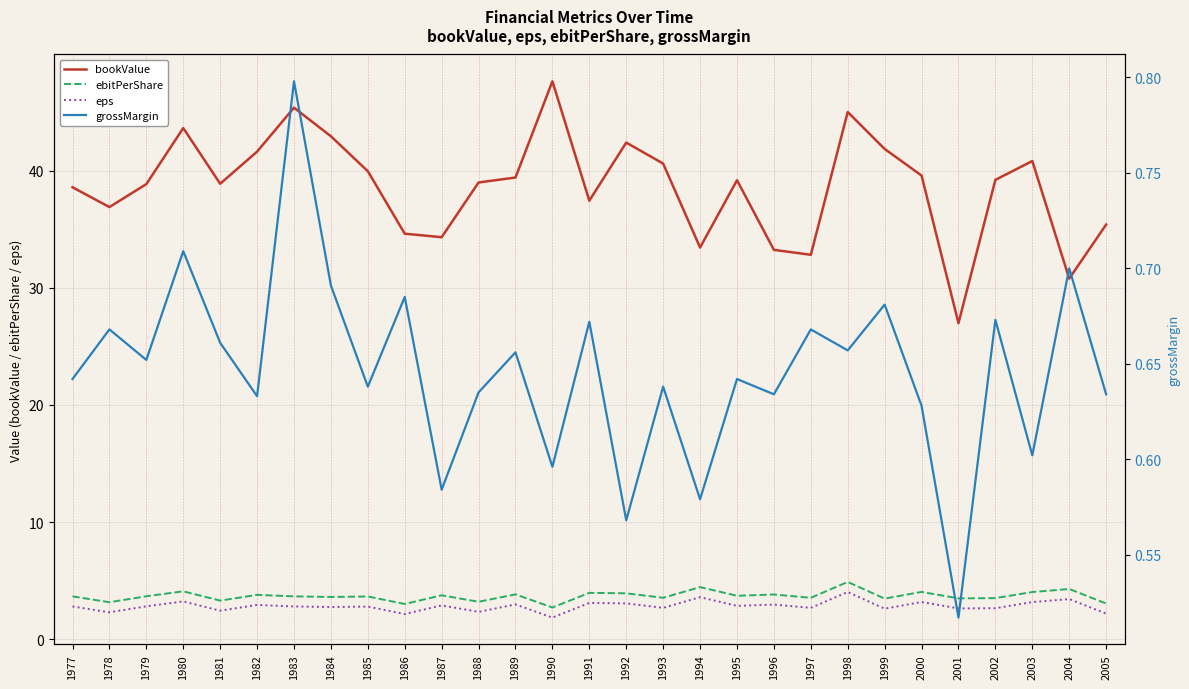

What is the minimum value for eps?

1.9